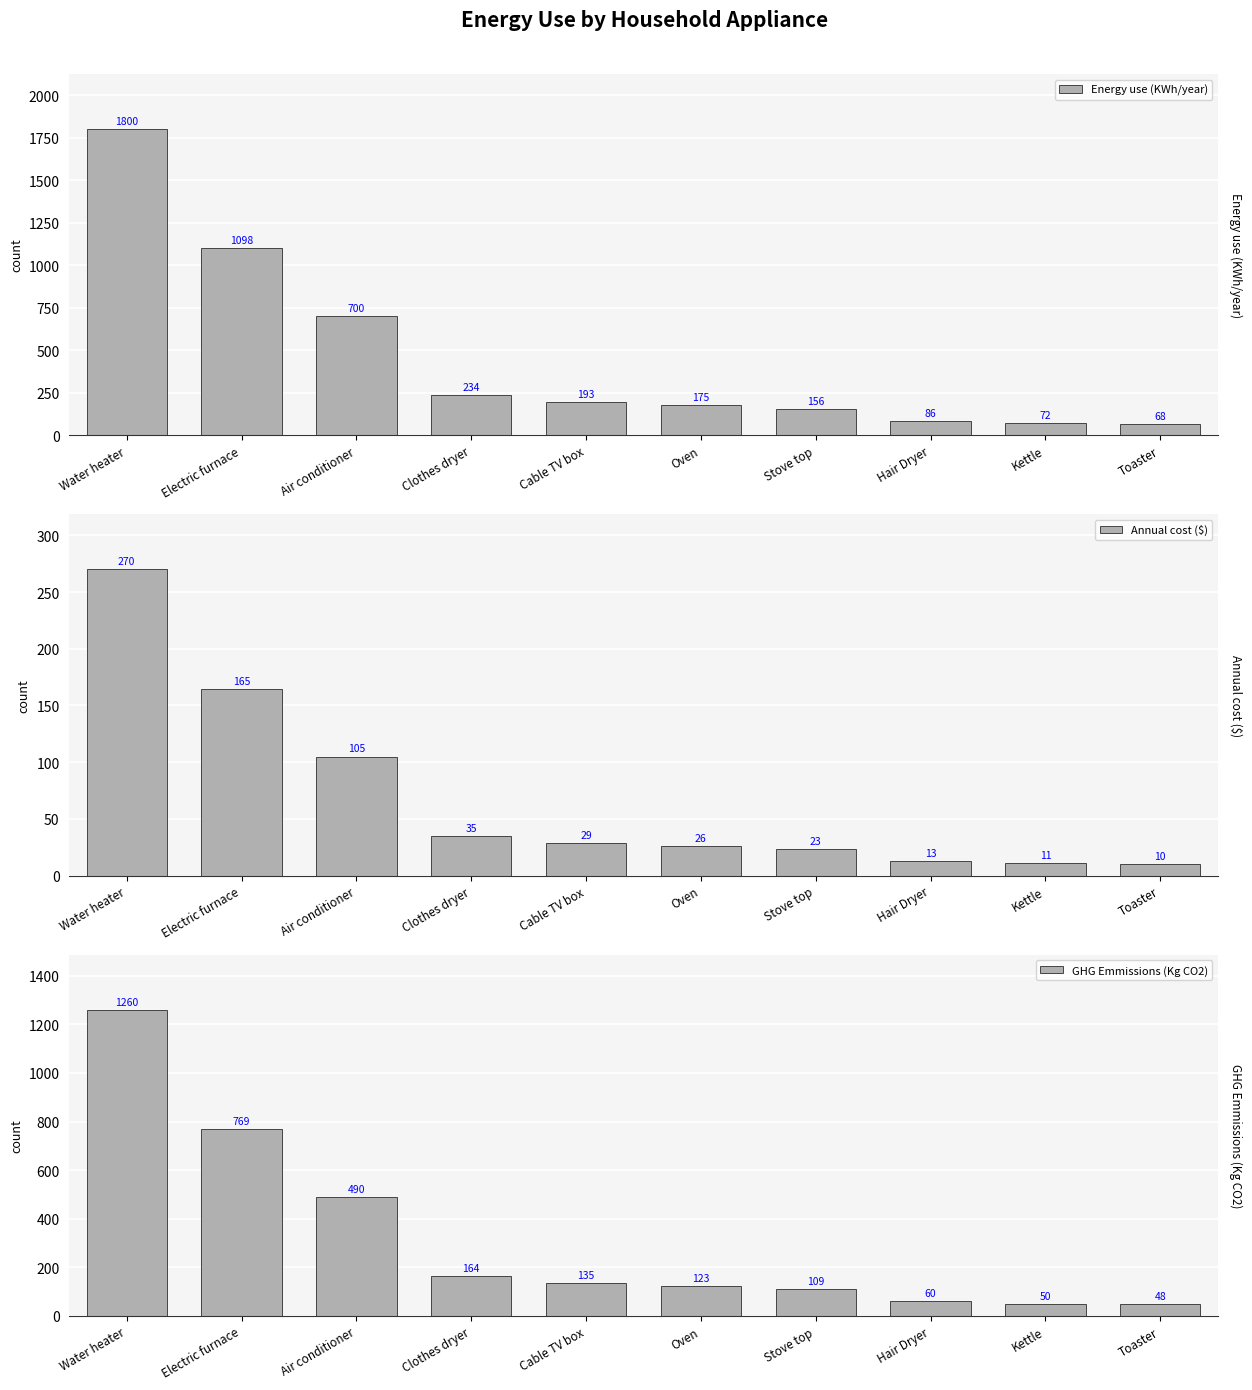

What is the label of the 3rd bar from the right?

Hair Dryer